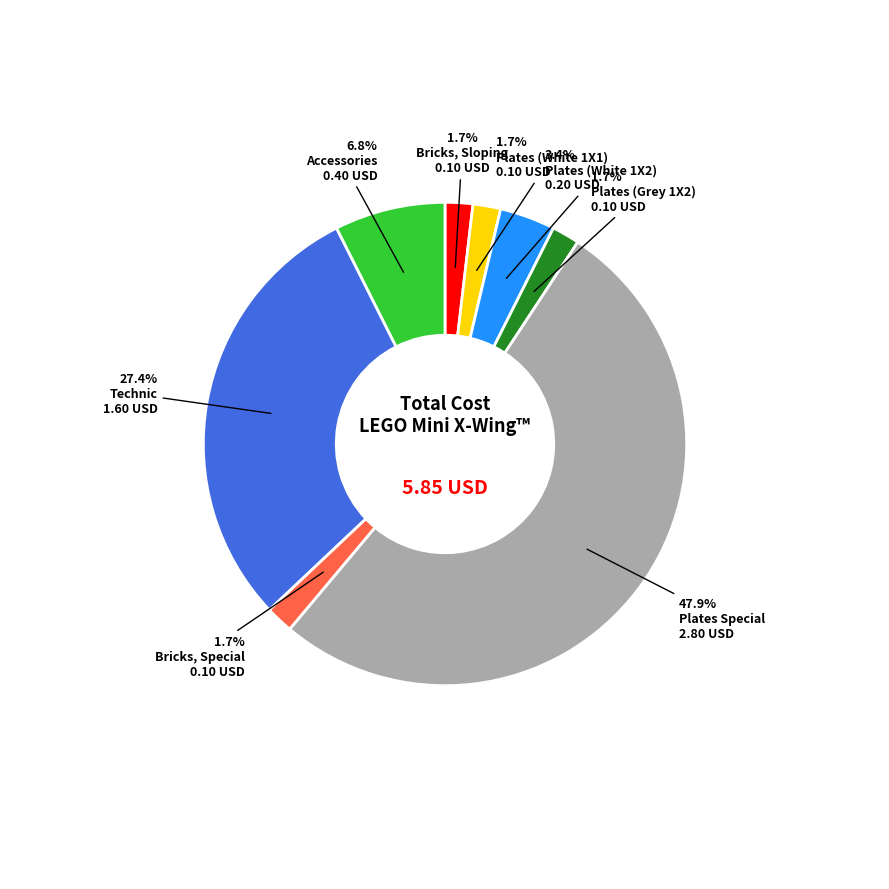

To the nearest percent, what percentage of the pie is Plates (Grey 1X2)?

2%